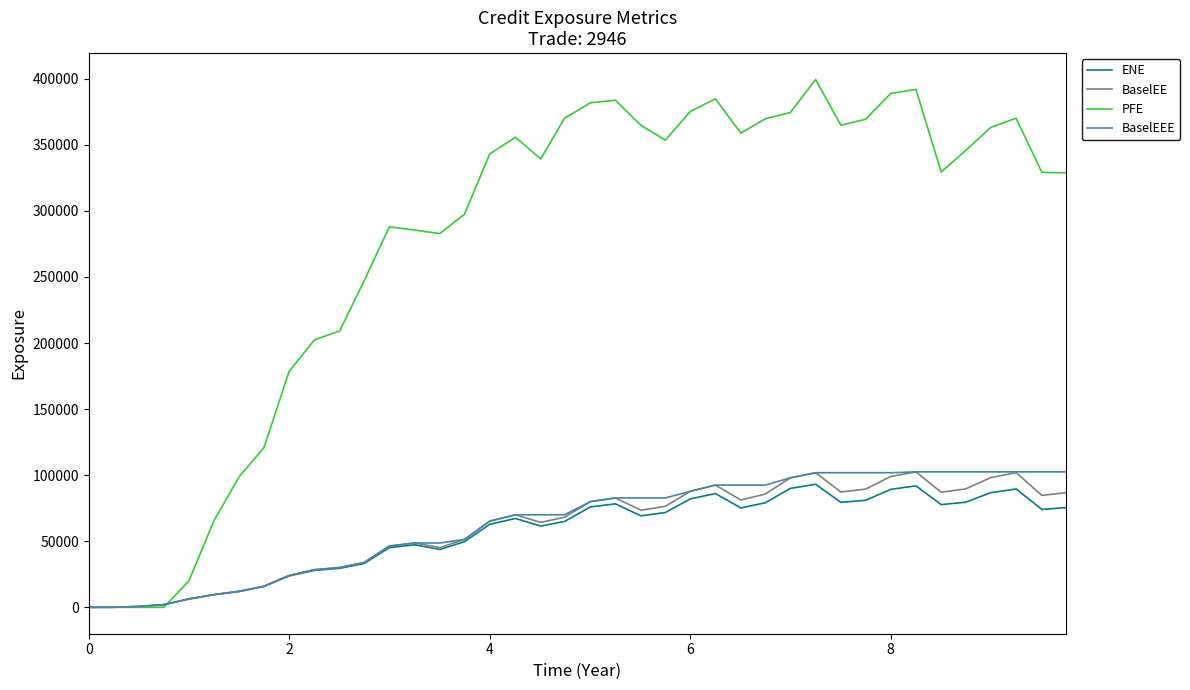

Which series has the largest total across all categories?

PFE